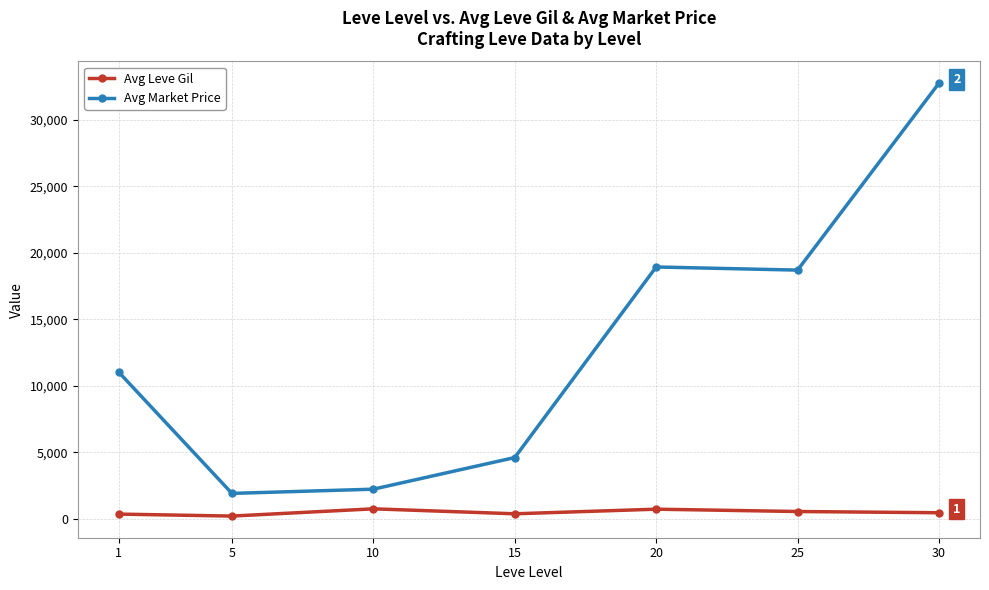

What is the average value of the Avg Market Price series?

12878.8